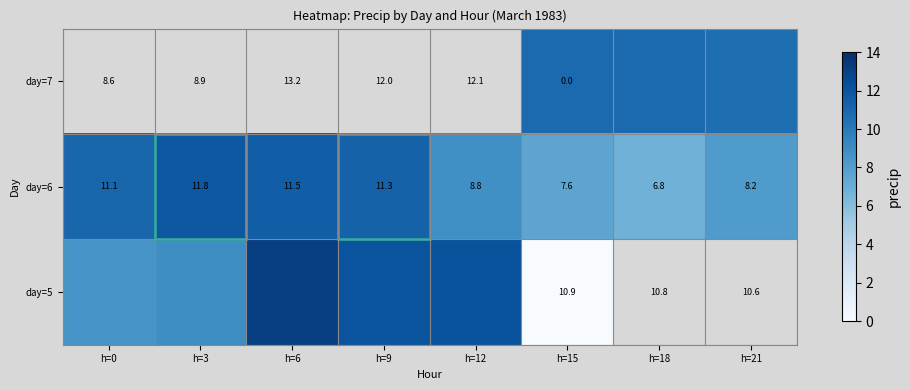

Where does the day=5 series first go above 12?

h=6